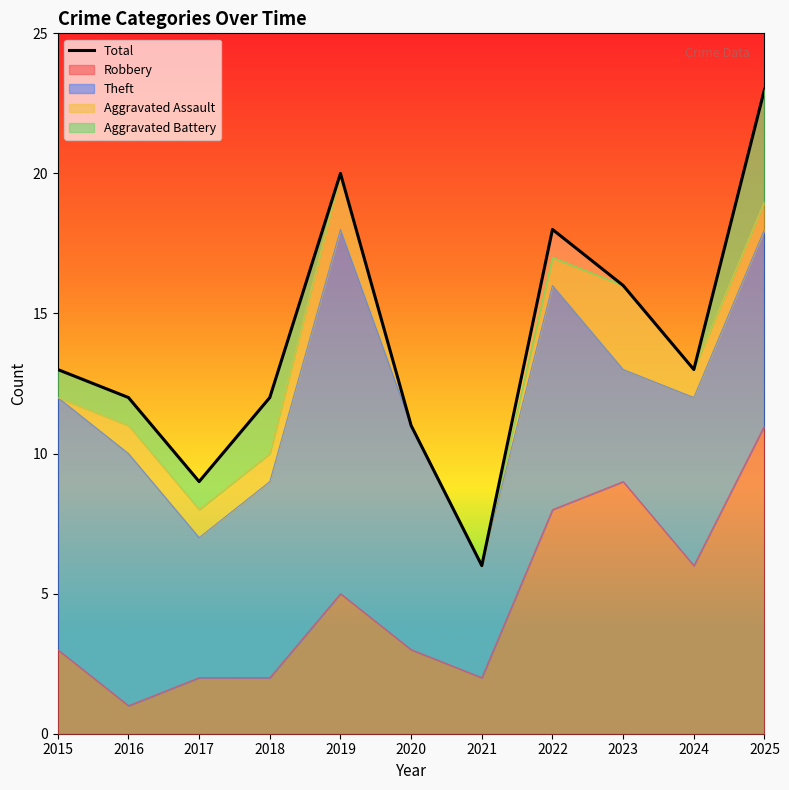

Rank the categories by value from highest to lowest.

2025, 2019, 2022, 2023, 2015, 2024, 2016, 2018, 2020, 2017, 2021